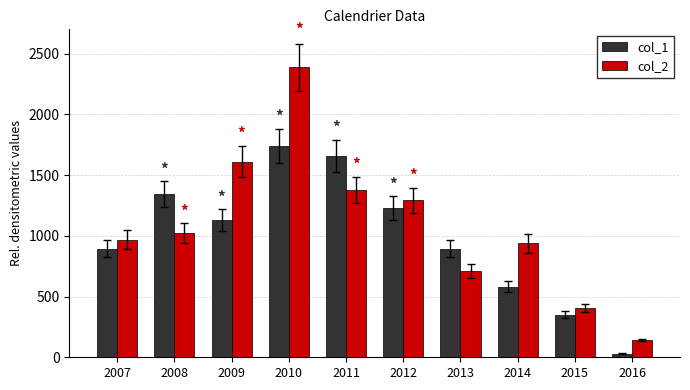

At which category does the chart reach its minimum across all series?

2016